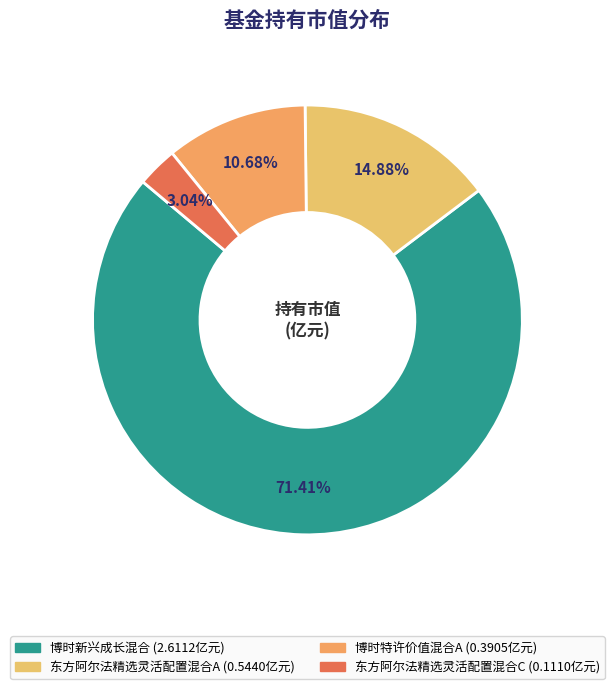

What is the largest slice in the pie chart?

博时新兴成长混合